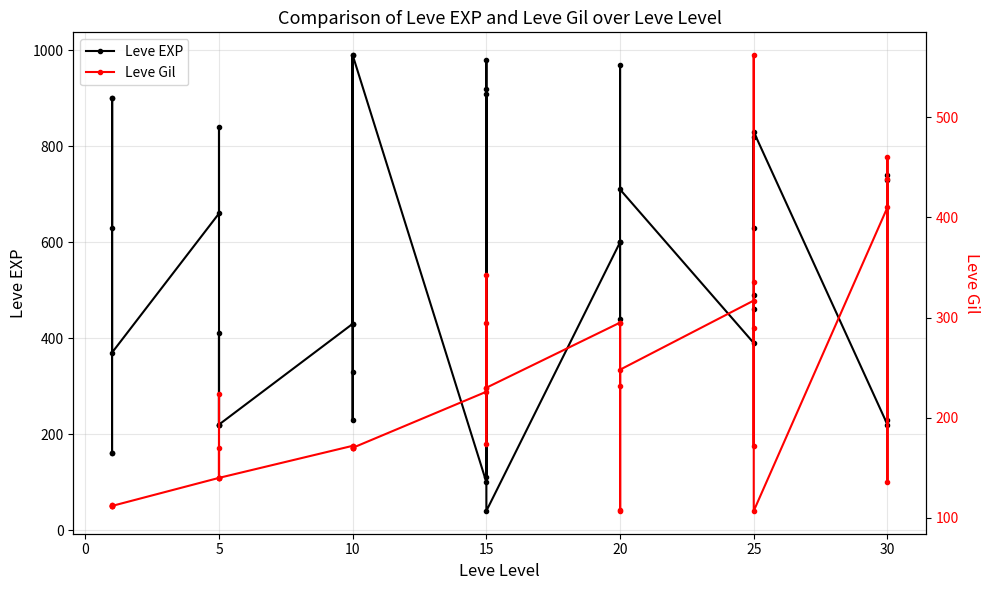

How many times do Leve Gil and Leve EXP cross each other?

8